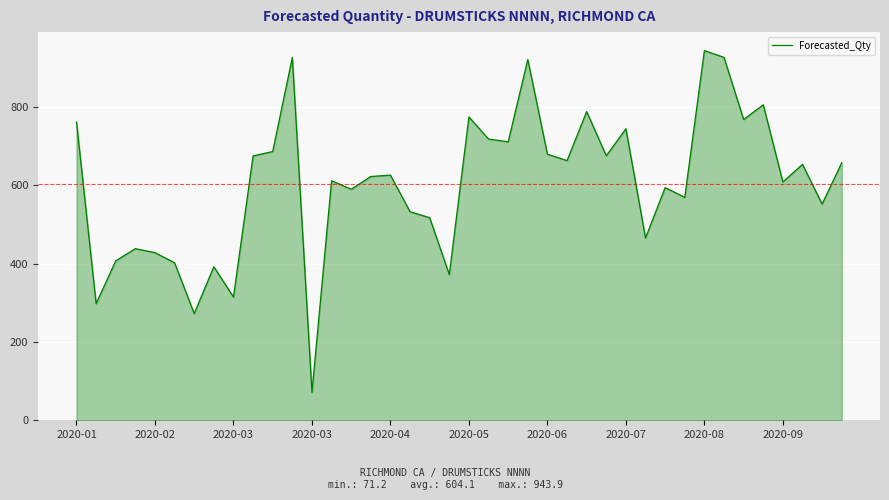

What is the greatest value displayed?

943.9